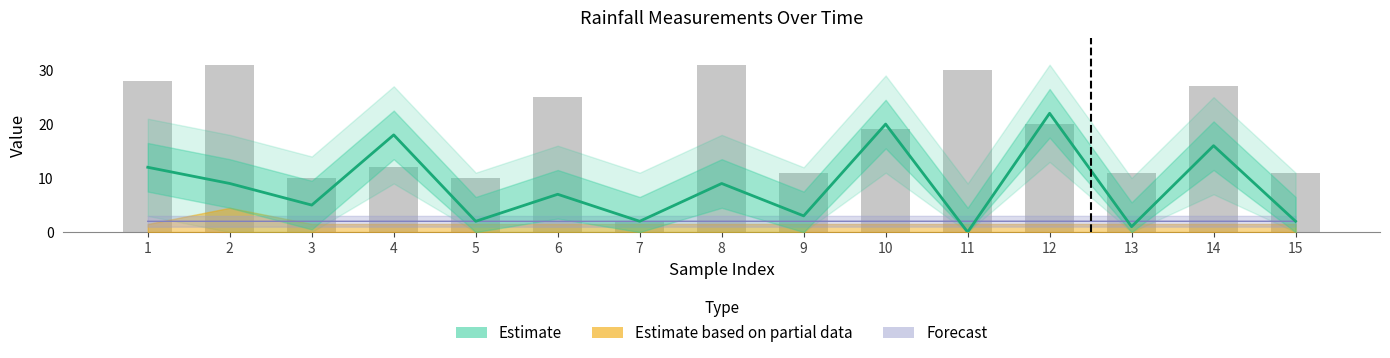

What is the average value?

19